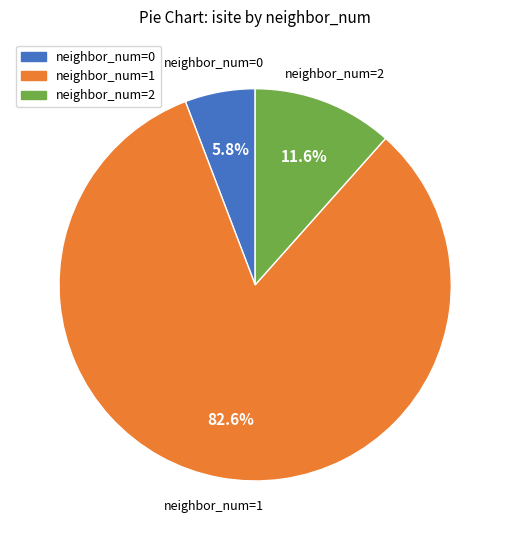

To the nearest percent, what is the difference between the largest and smallest slice percentages?

77%